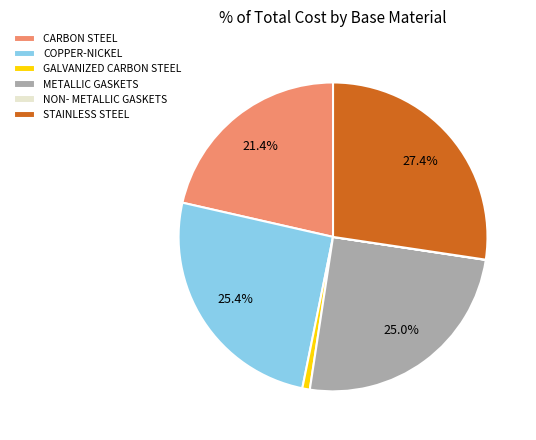

Is it true that CARBON STEEL is 21% of the pie?

True